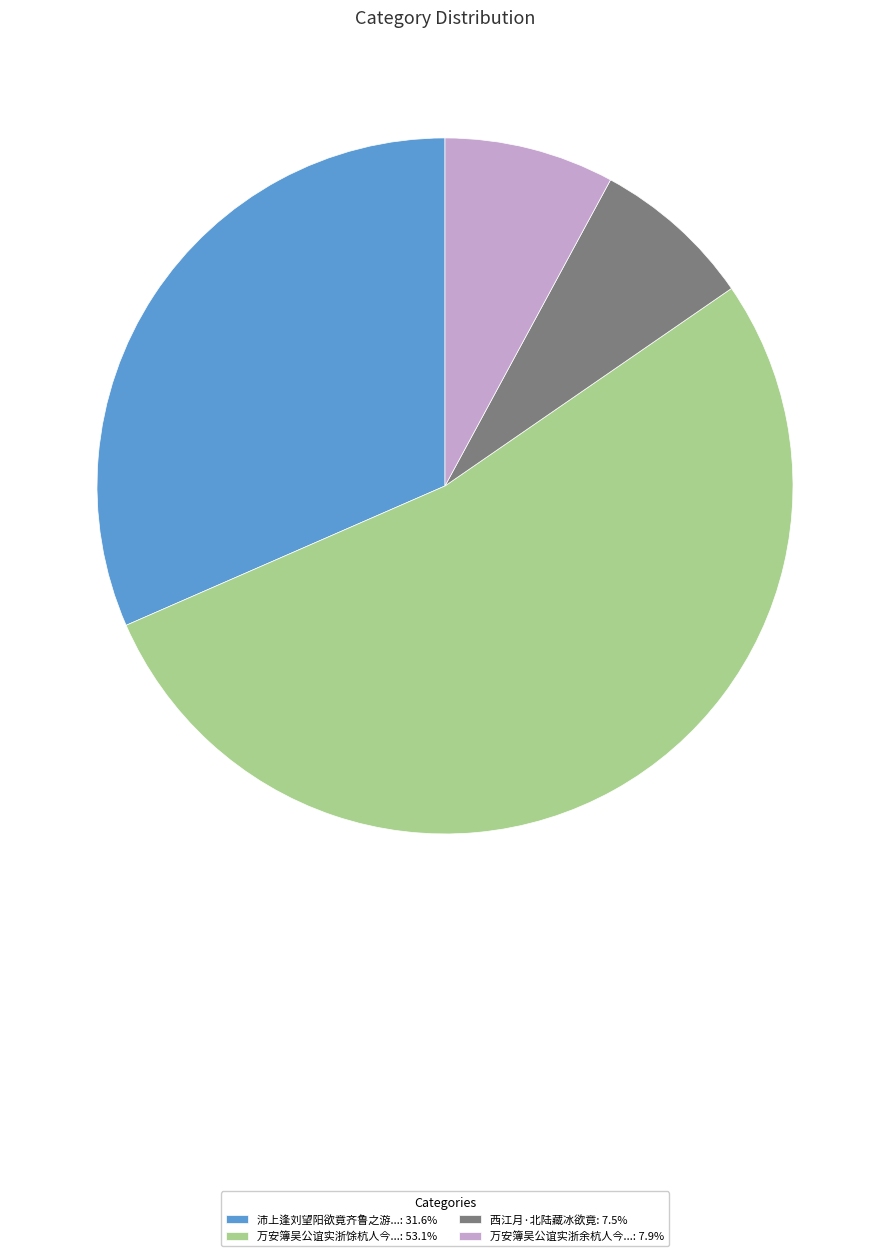

Count the number of slices in the pie.

4